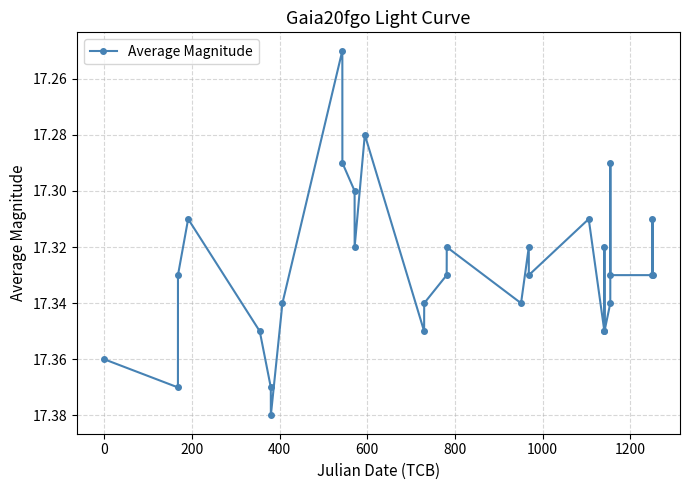

How many lines are shown in the chart?

1